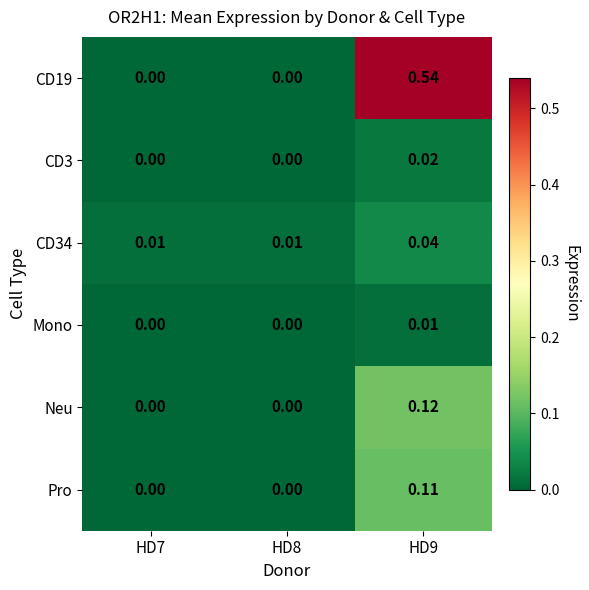

What is the total value across all series at HD9?

0.8